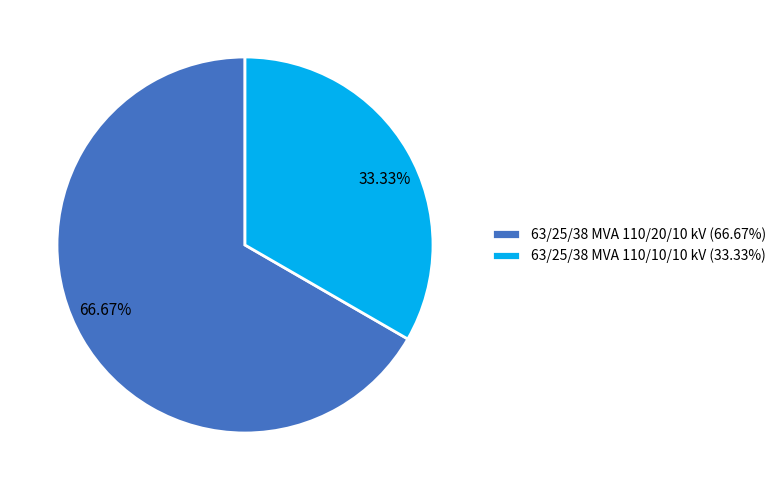

Which category has the smallest portion of the pie?

63/25/38 MVA 110/10/10 kV